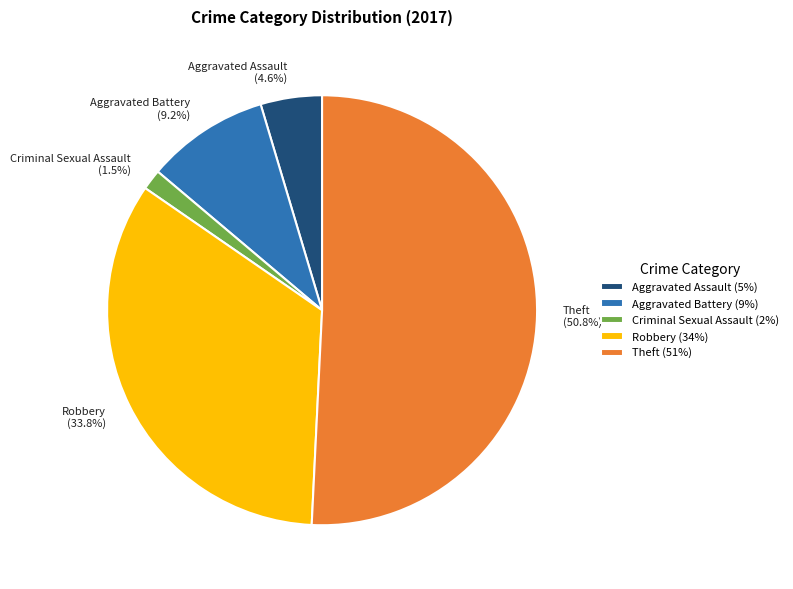

What is the total percentage of Aggravated Assault (4.6%) and Aggravated Battery (9.2%)?

13.8%